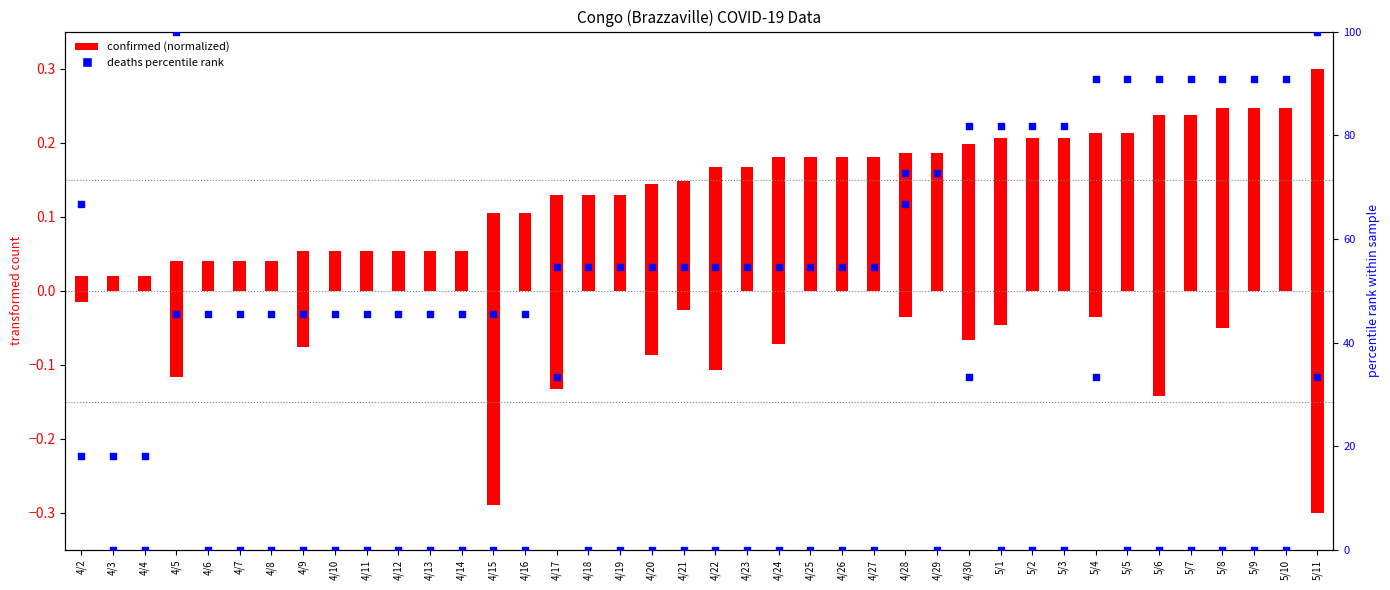

Which series has the widest spread of Y values?

deaths percentile rank